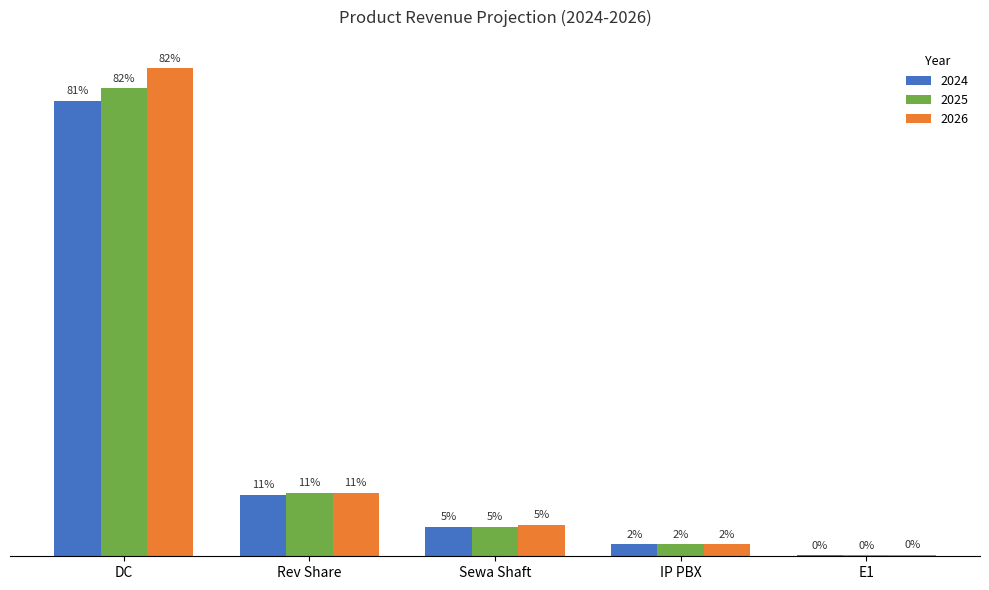

What is the difference between the 2025 values at Rev Share and E1?

2025260000.0